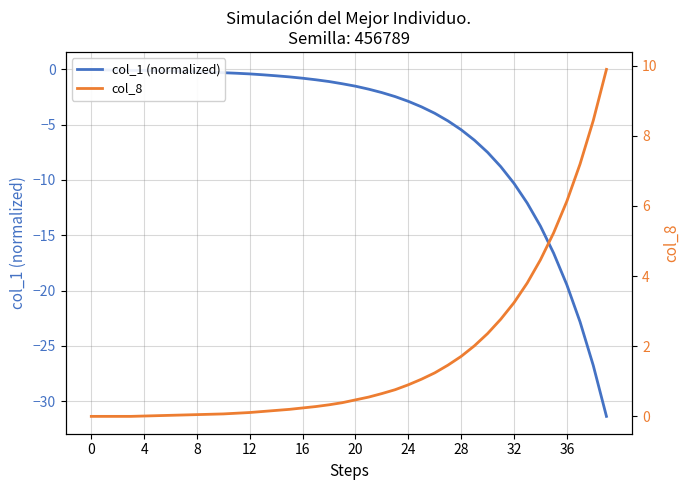

Which series changed the most between 32 and 19?

col_1 (normalized)